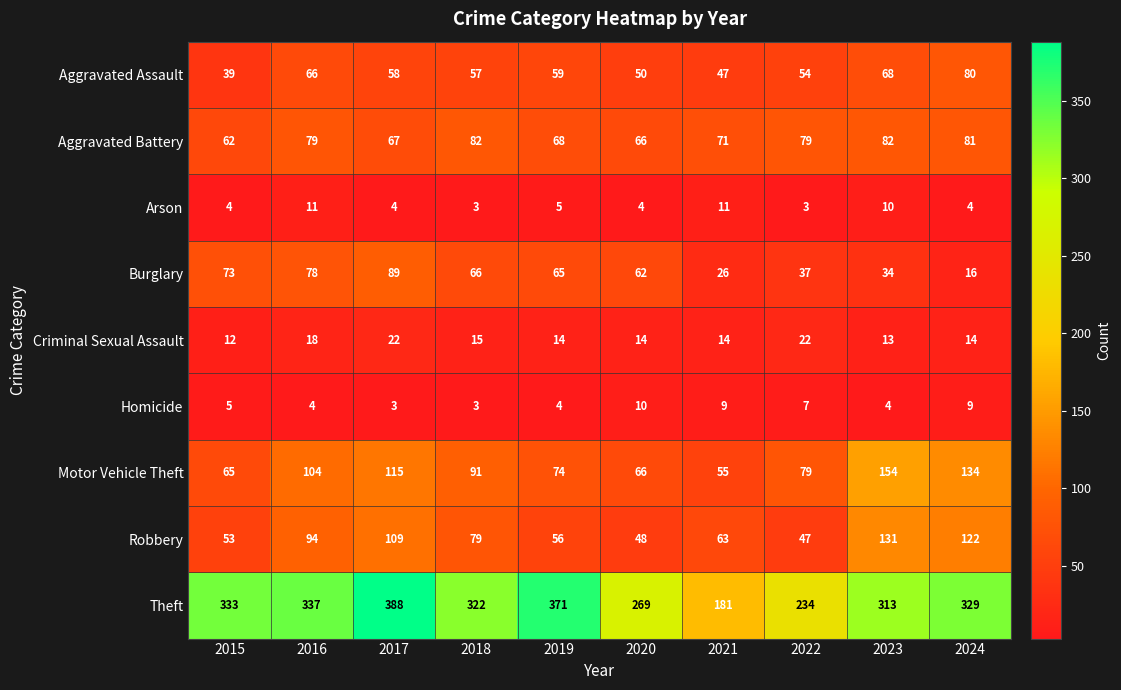

What is the average value of the Robbery series?

80